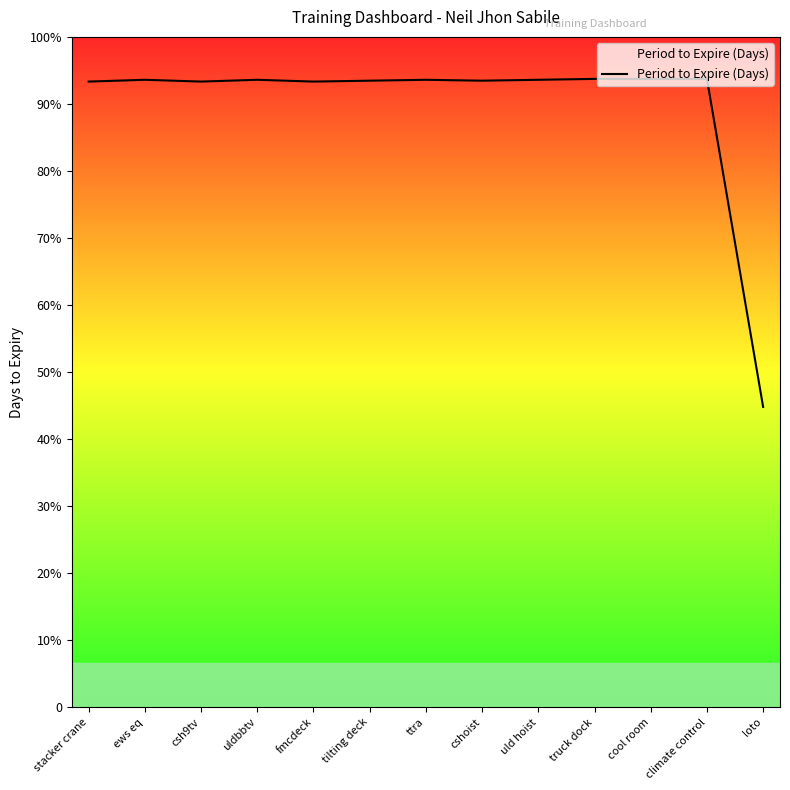

What is the label of the 6th point from the left?

tilting deck